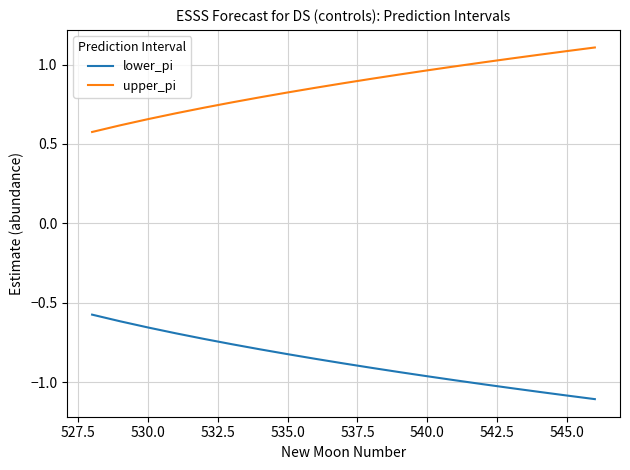

What is the difference between the maximum and minimum values in the upper_pi series?

0.5